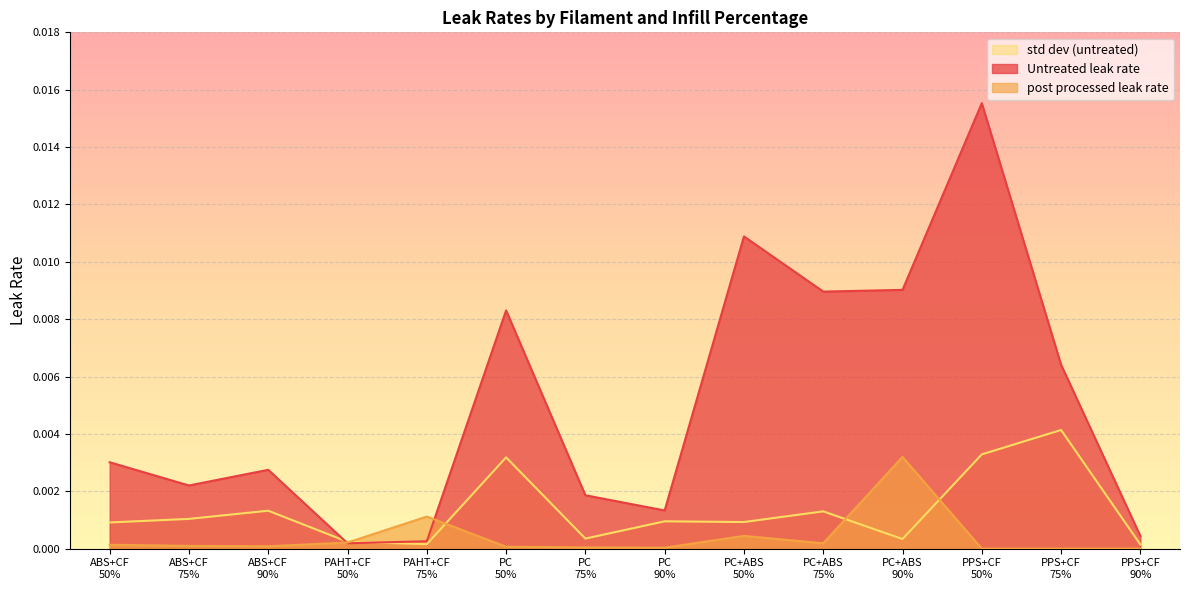

Which series has the largest total across all categories?

Untreated leak rate